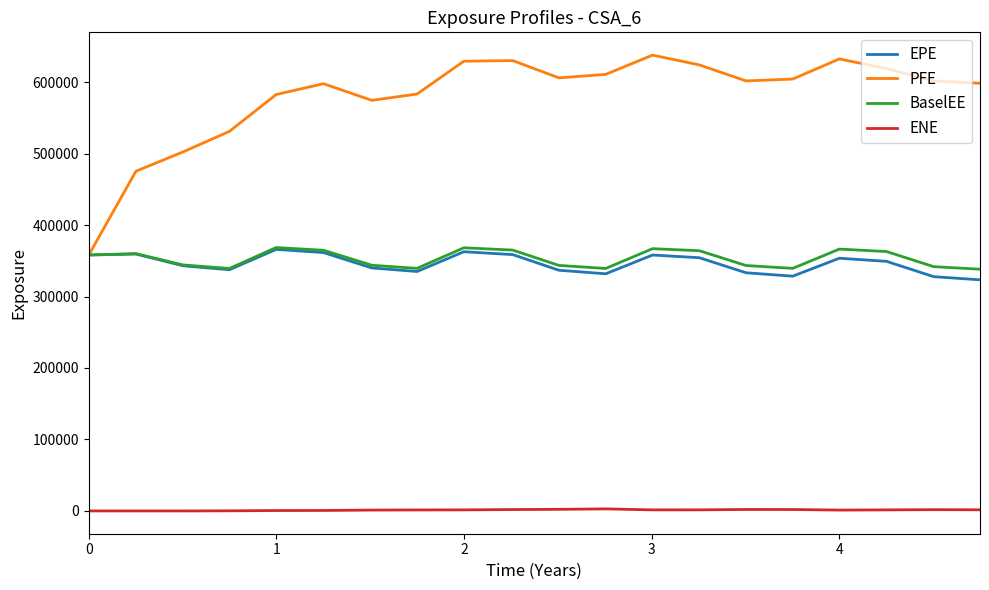

What is the greatest value displayed?

637698.0